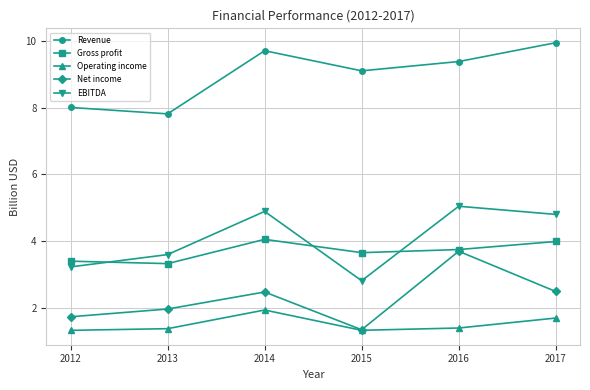

What is the spread (max minus min) of values at 2015?

7.8